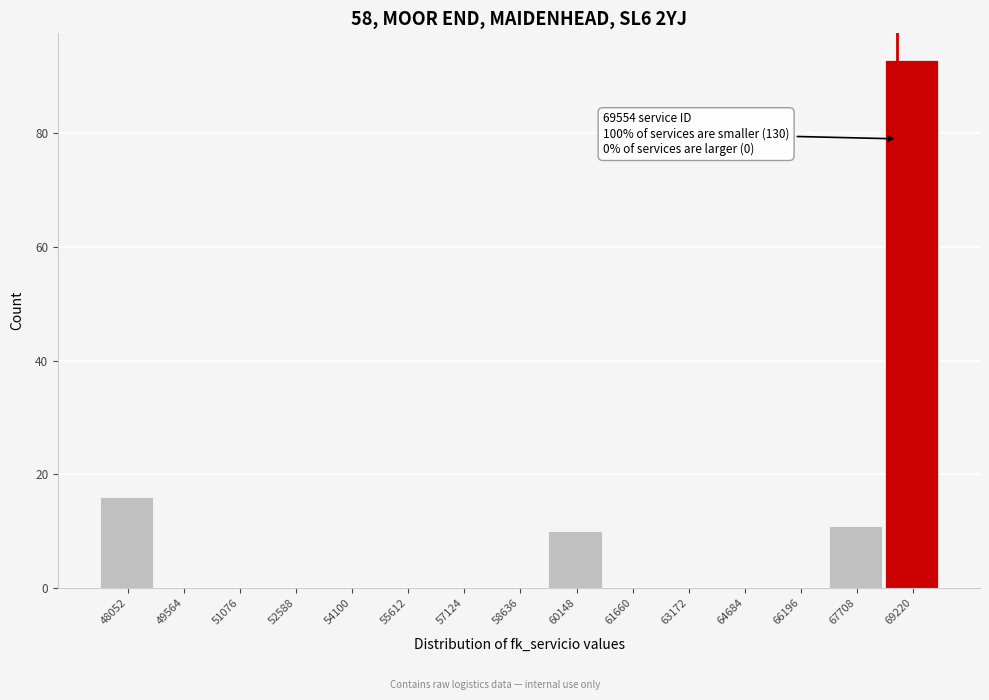

Reading left to right, list all the values displayed in this chart.

48052=16	49564=0	51076=0	52588=0	54100=0	55612=0	57124=0	58636=0	60148=10	61660=0	63172=0	64684=0	66196=0	67708=11	69220=93